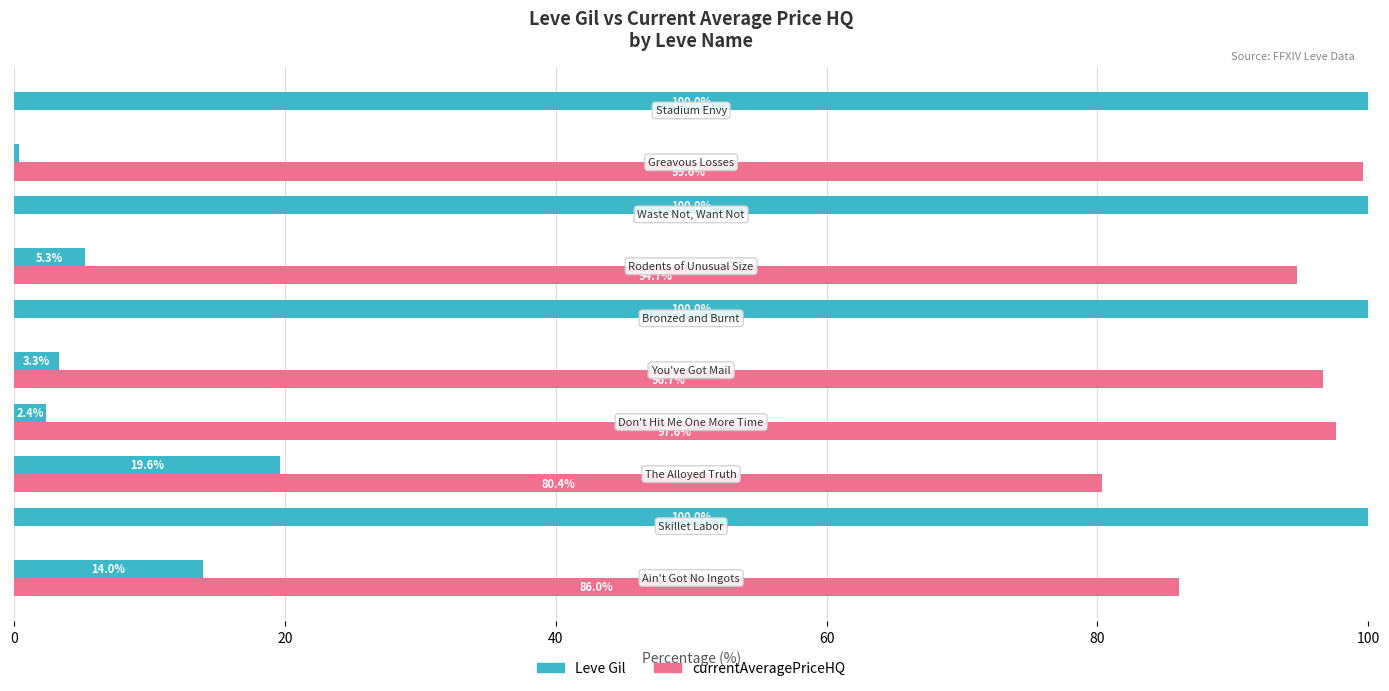

What is the sum of all Leve Gil values?

445.0